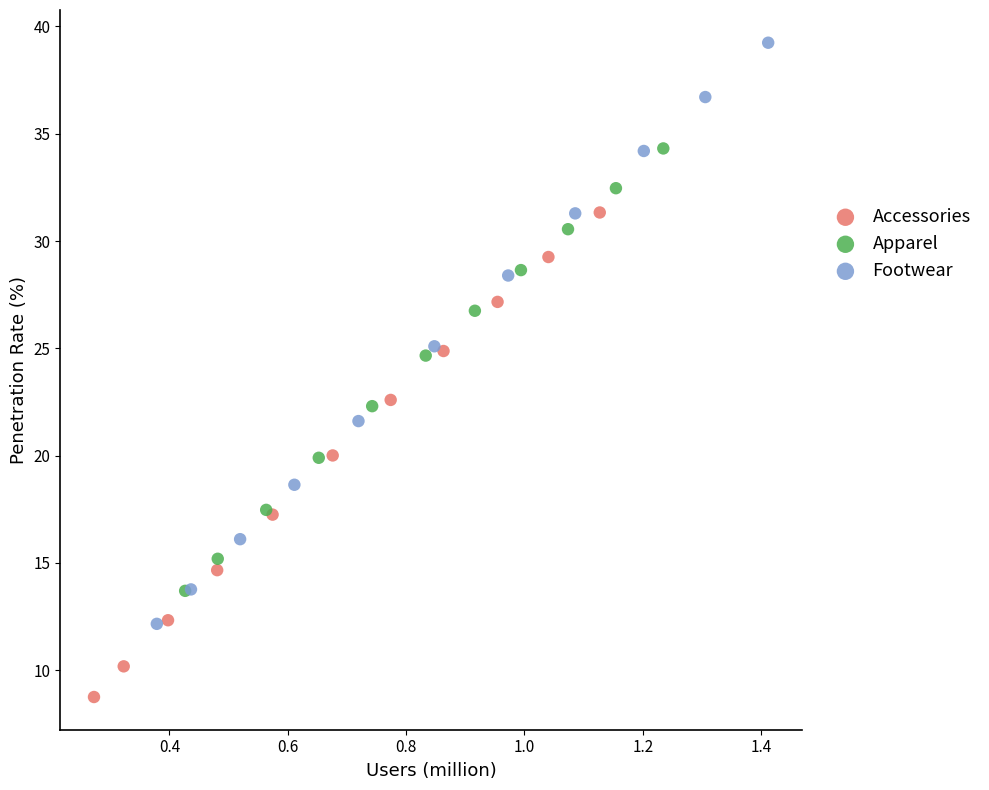

Which series has the largest Y range (max minus min)?

Footwear